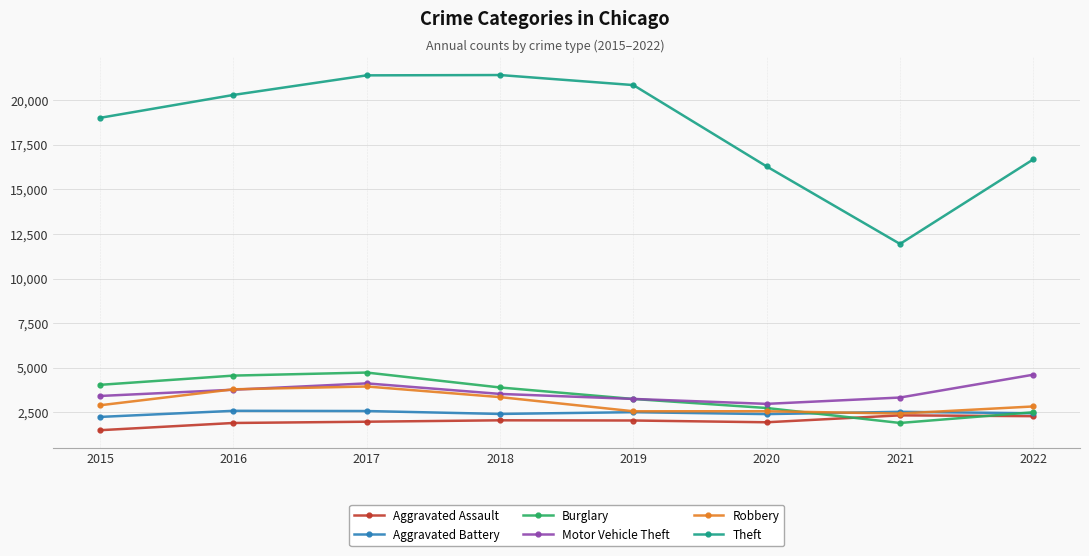

What is the maximum value shown in the chart?

21417